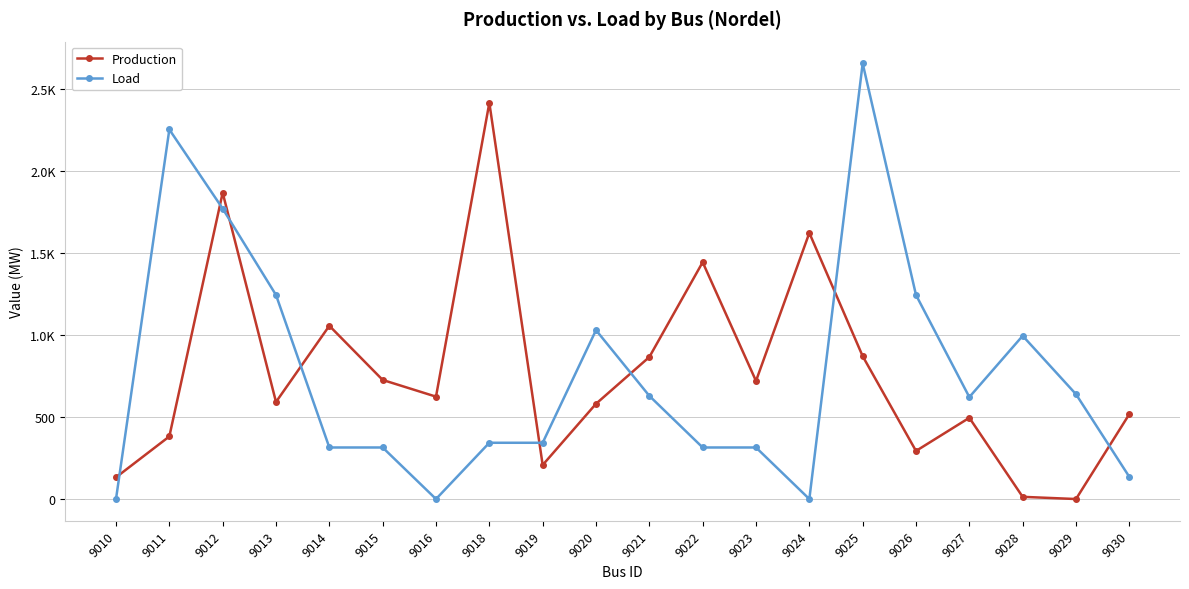

Does the chart have visible grid lines?

Yes